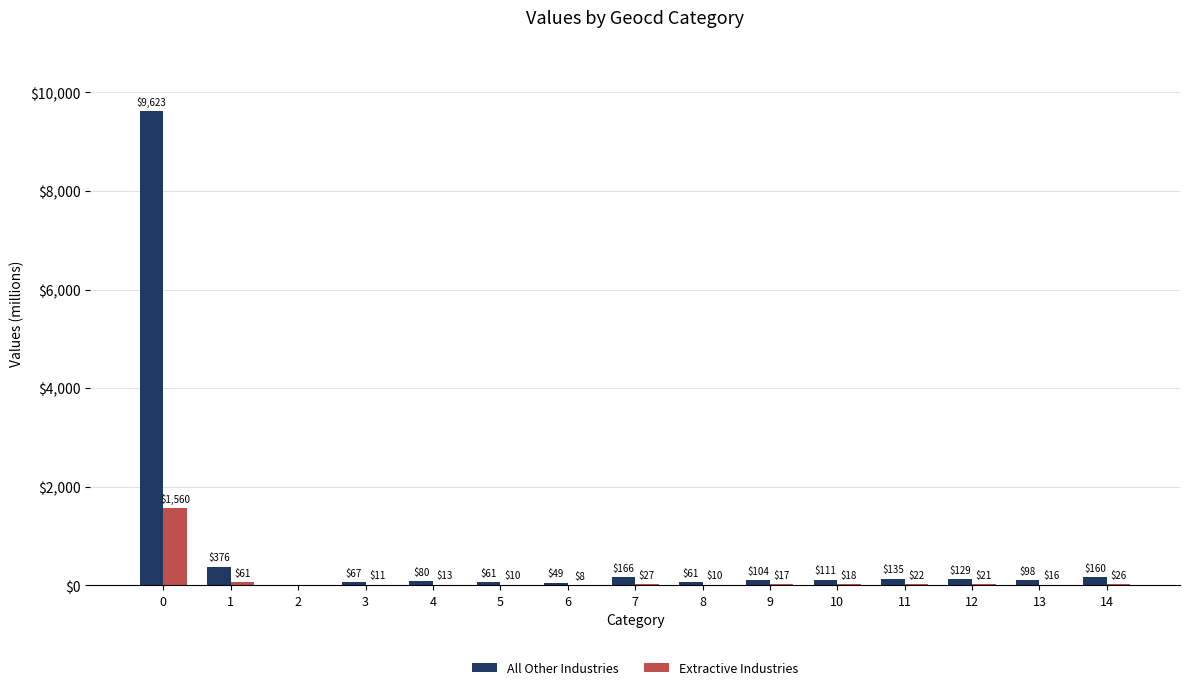

What is the average value of the All Other Industries series?

748